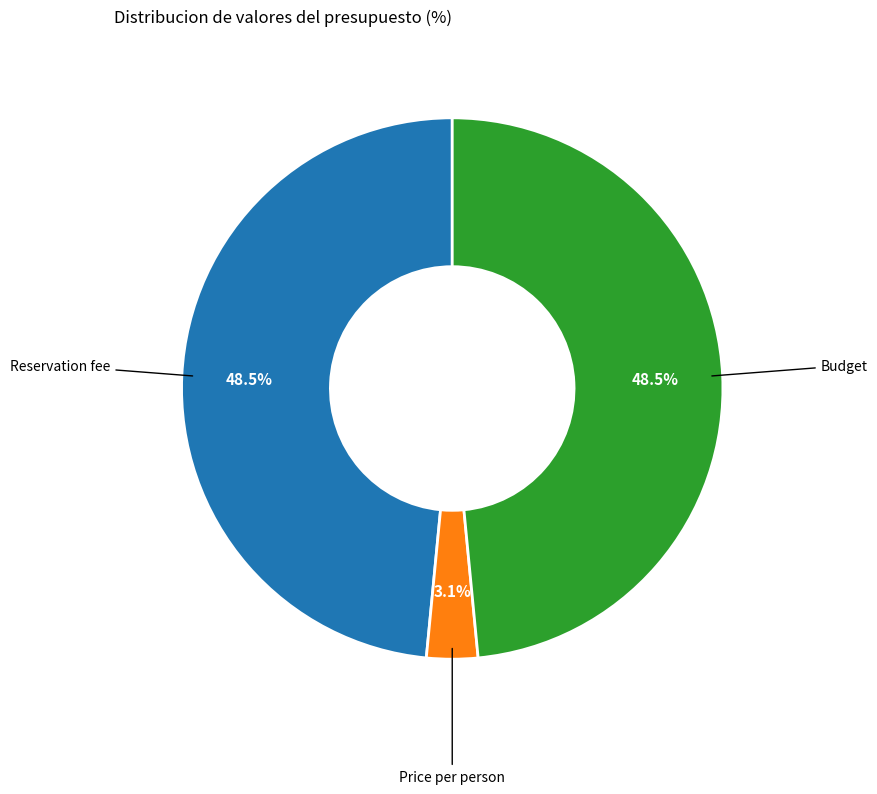

How many segments does this pie chart have?

3